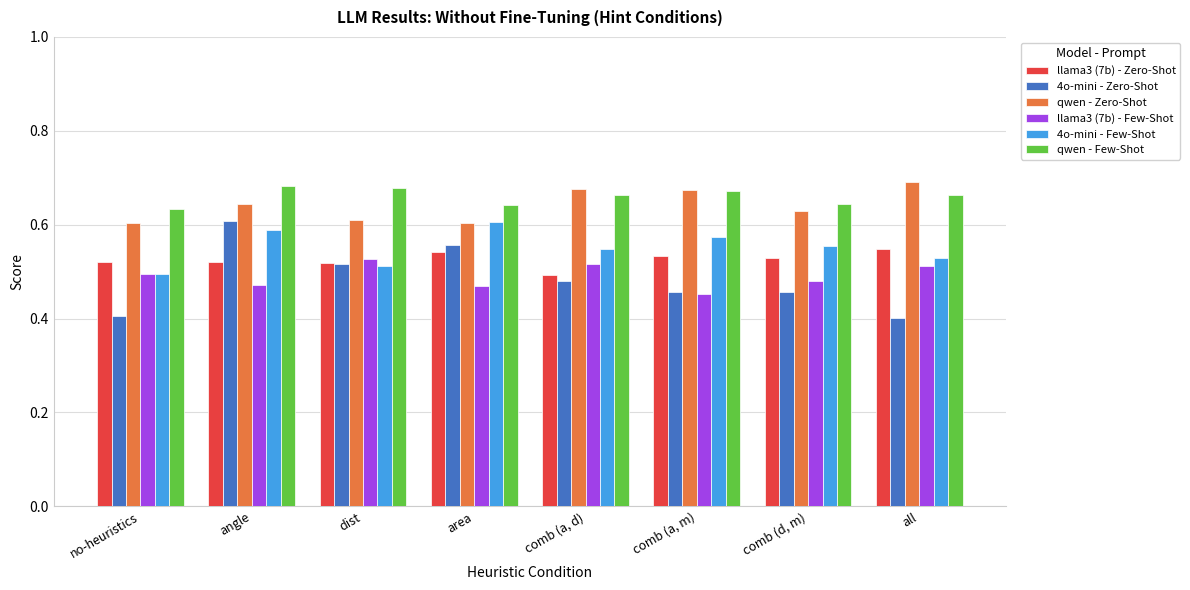

What position from the left is all?

8